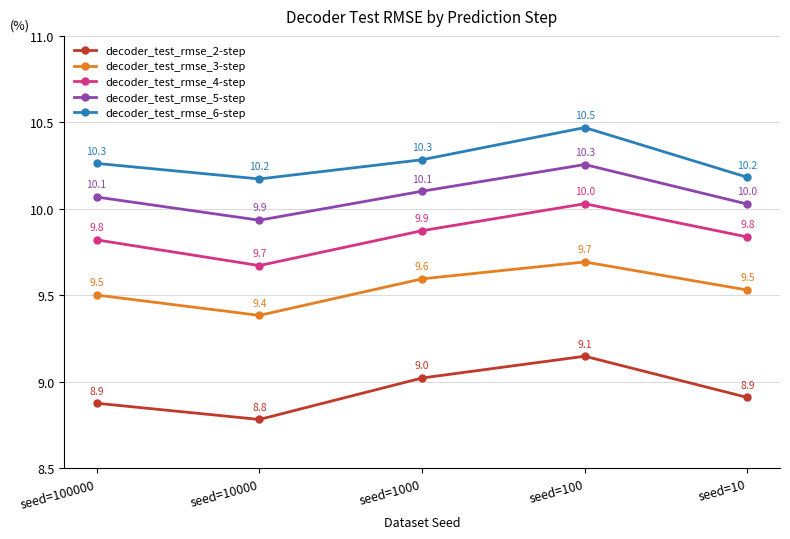

Which category has the lowest value in the decoder_test_rmse_5-step series?

seed=10000